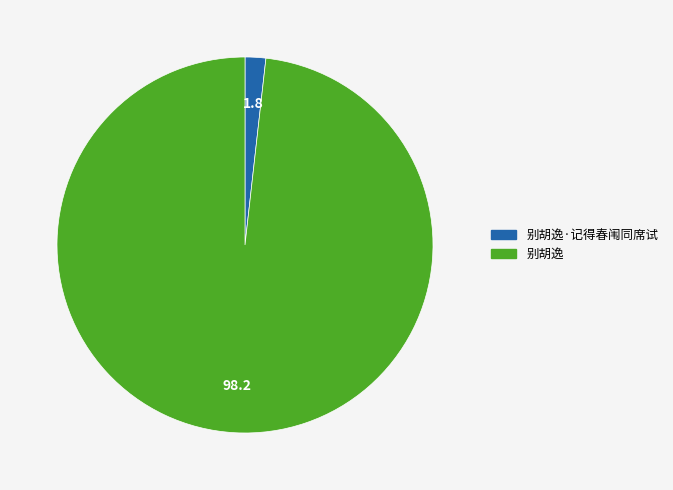

Rank the categories by value from lowest to highest.

别胡逸·记得春闱同席试, 别胡逸